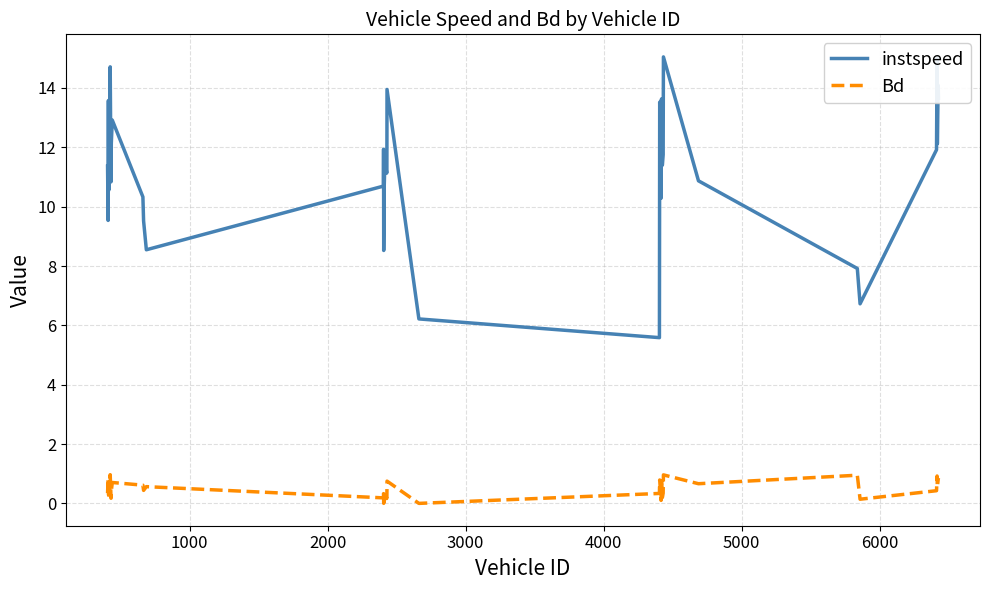

What is the sum of all Bd values?

19.3